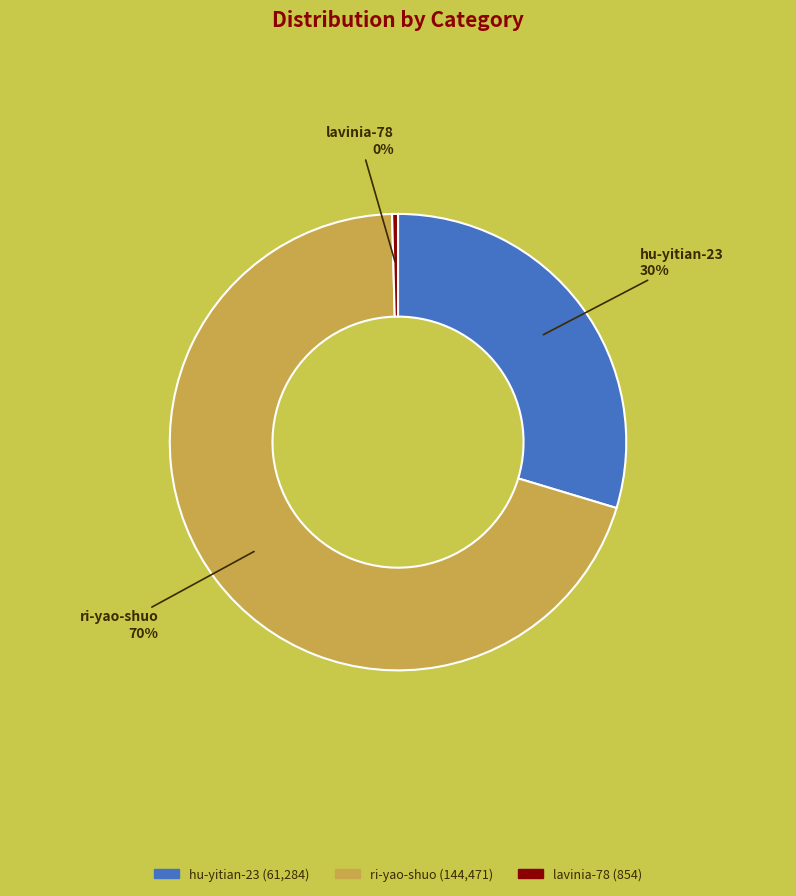

Is it true that lavinia-78 is 15% of the pie?

False